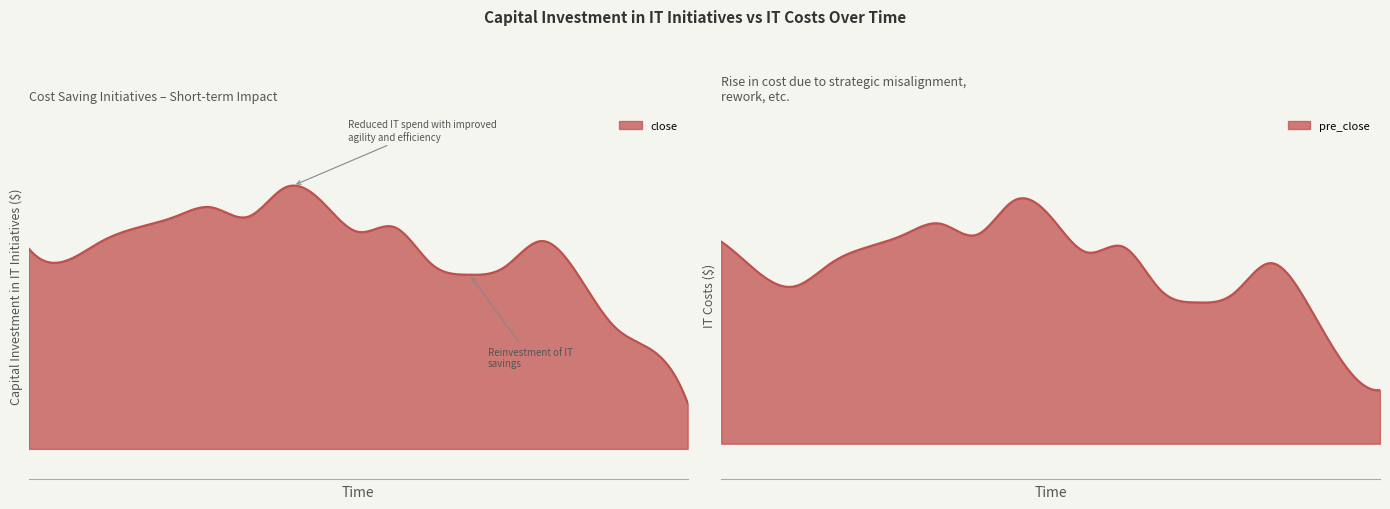

What value does the close series have at 2021/09/08?

10.1